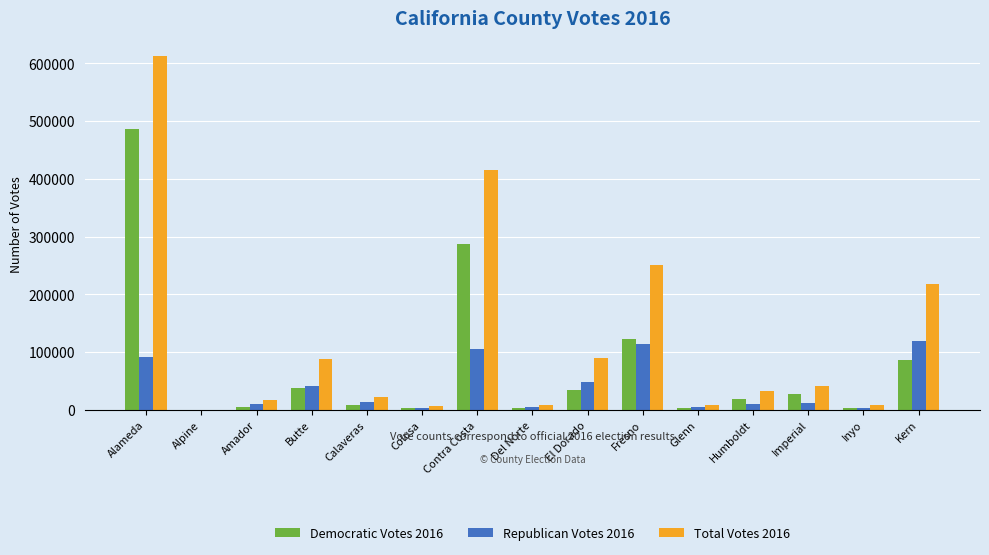

Is it true that Republican Votes 2016 equals 47633 at El Dorado?

True